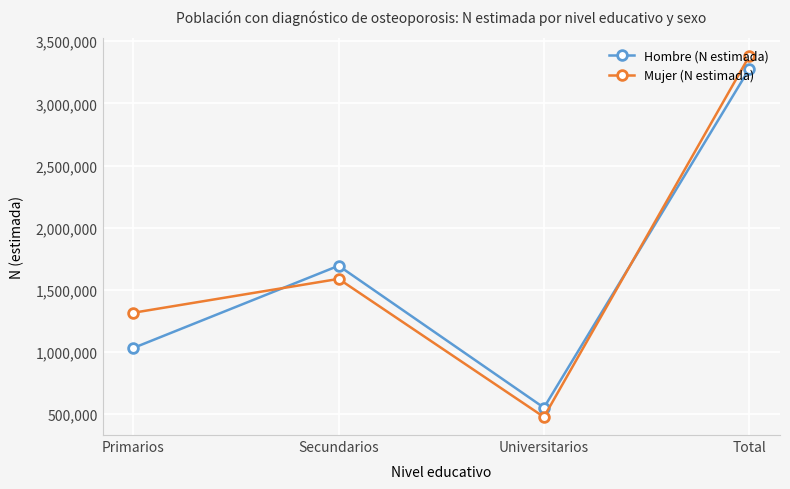

Reading right to left, extract all data points from this chart.

Hombre (N estimada): Total=3276543	Universitarios=551408	Secundarios=1693413	Primarios=1031723
Mujer (N estimada): Total=3379197	Universitarios=476412	Secundarios=1587673	Primarios=1315113